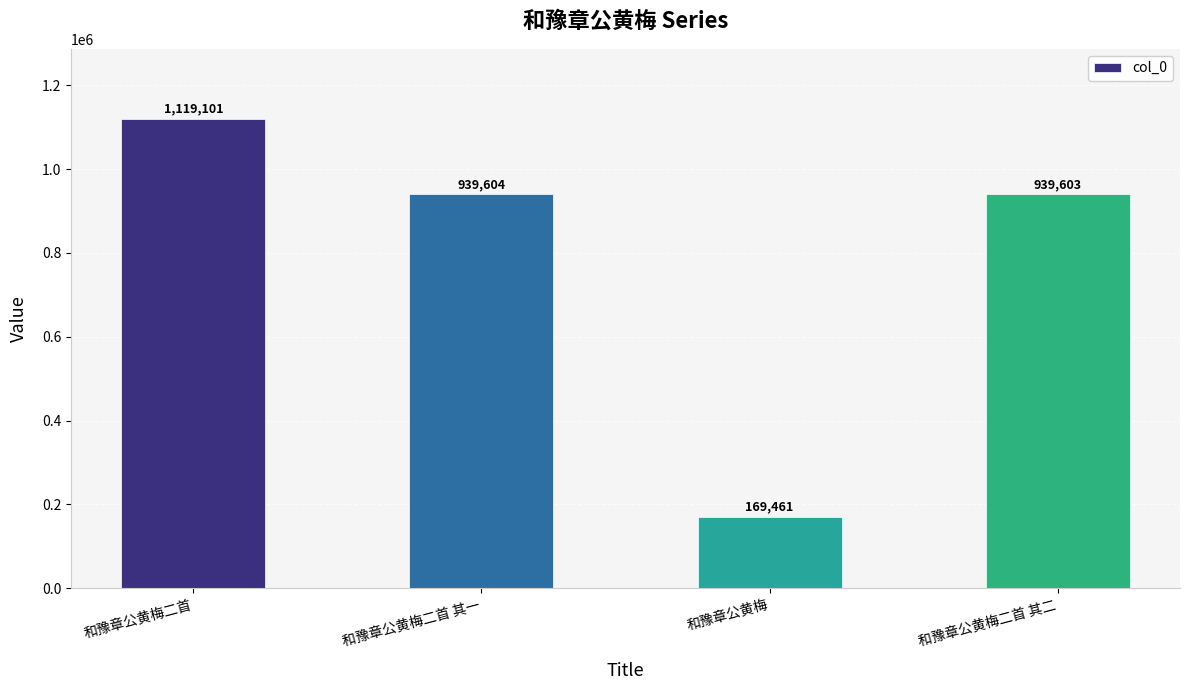

Which label corresponds to the smallest value in the chart?

和豫章公黄梅